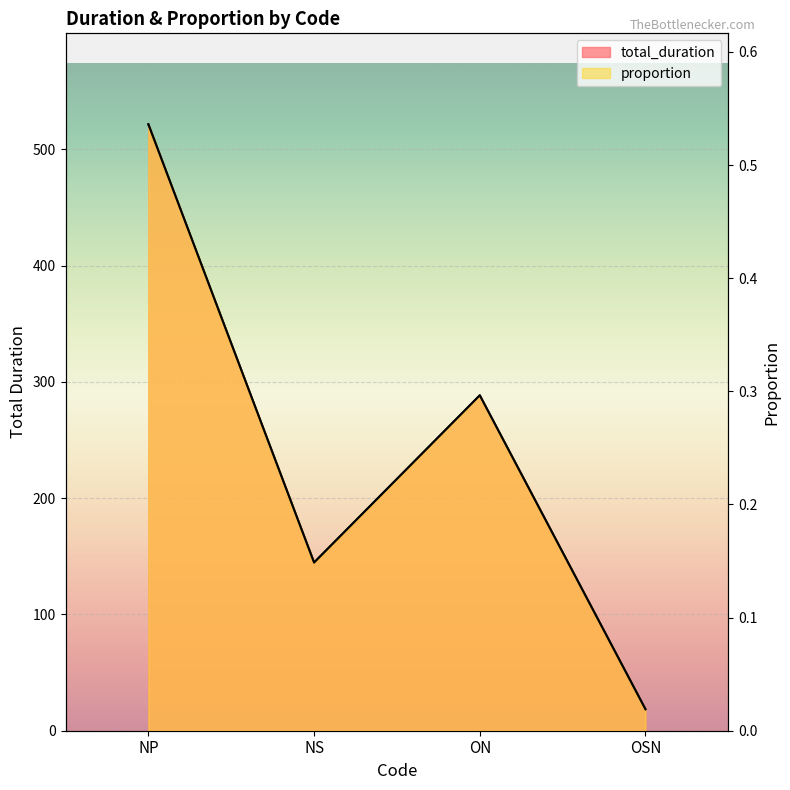

What position from the right is ON?

2